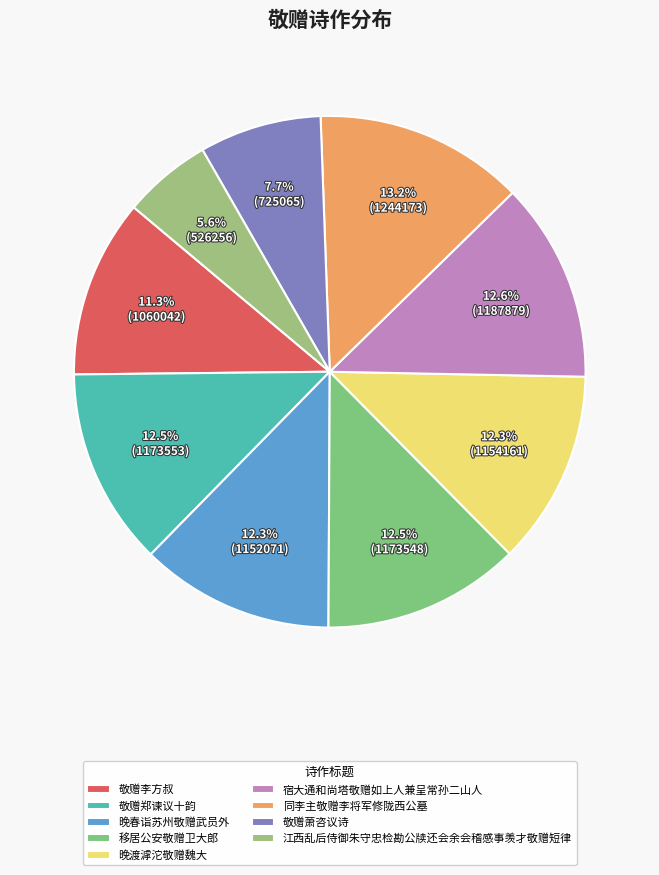

Which slice is the largest?

同李主敬赠李将军修陇西公墓